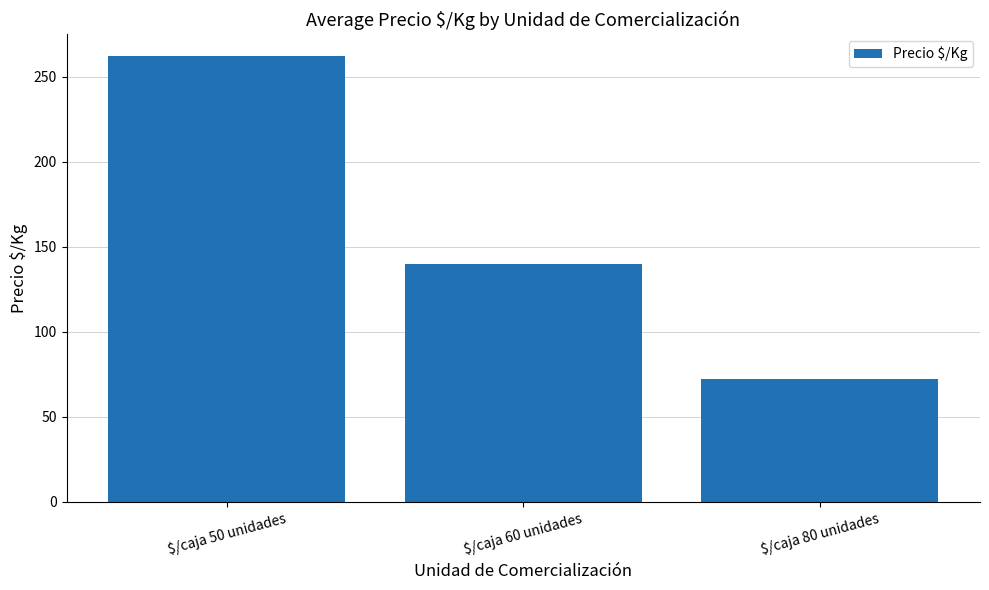

Reading right to left, what are all the values shown in this chart?

72.0	139.9	261.9